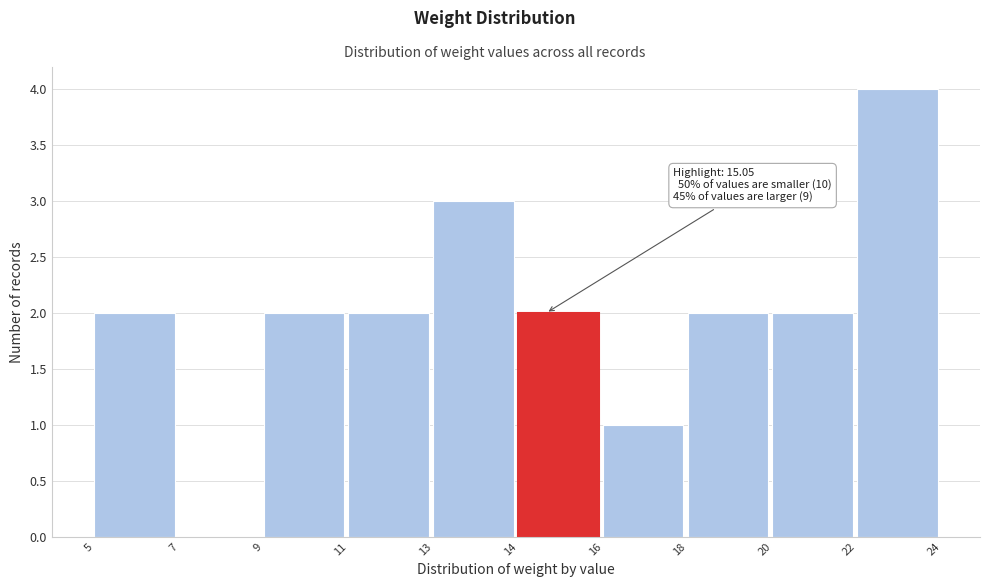

Reading left to right, extract all data points from this chart.

5=2	7=0	9=2	11=2	13=3	14=2	16=1	18=2	20=2	22=4